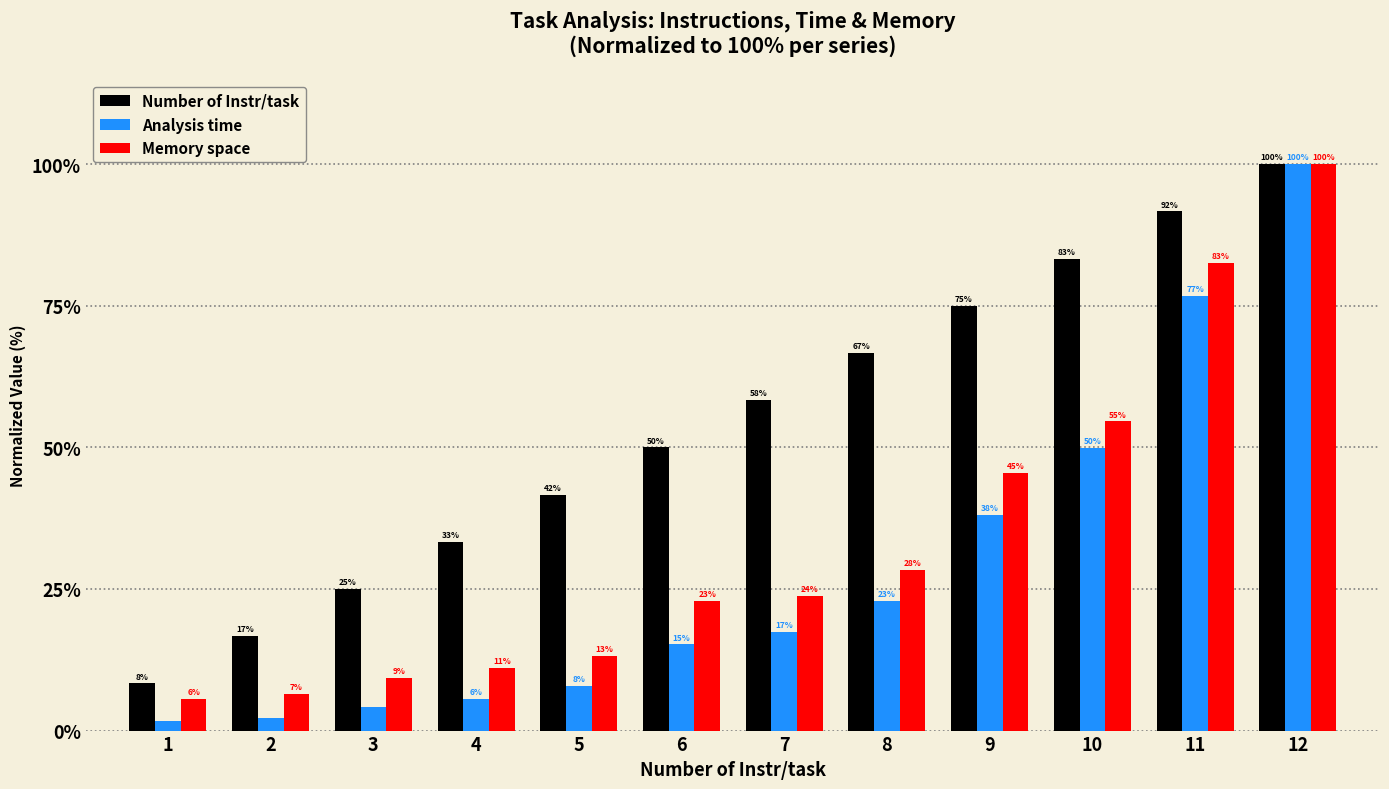

What is the difference between the second highest and second lowest values in the Number of Instr/task series?

75.0